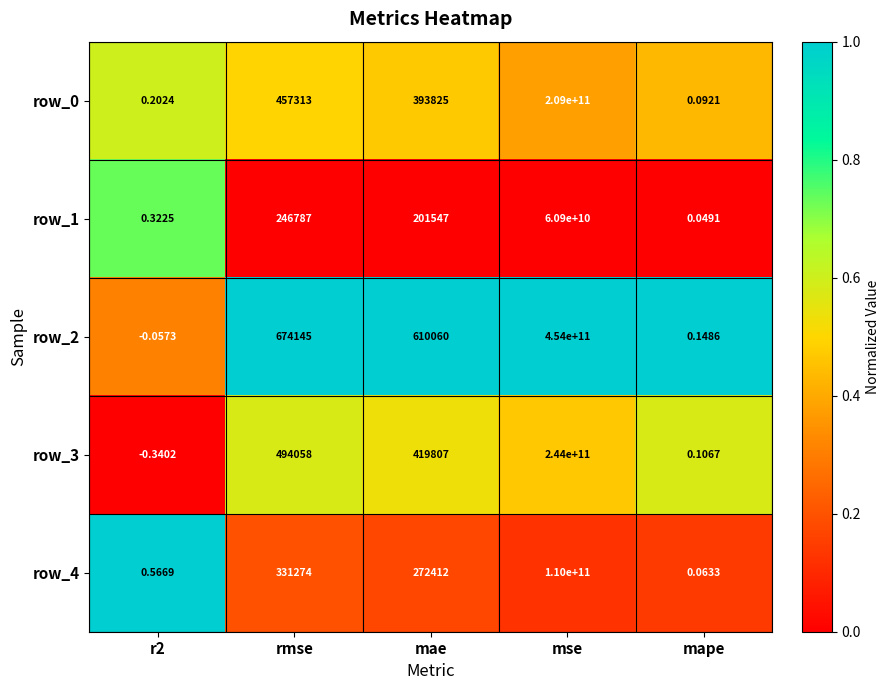

At which category is the sum across all series the highest?

mse